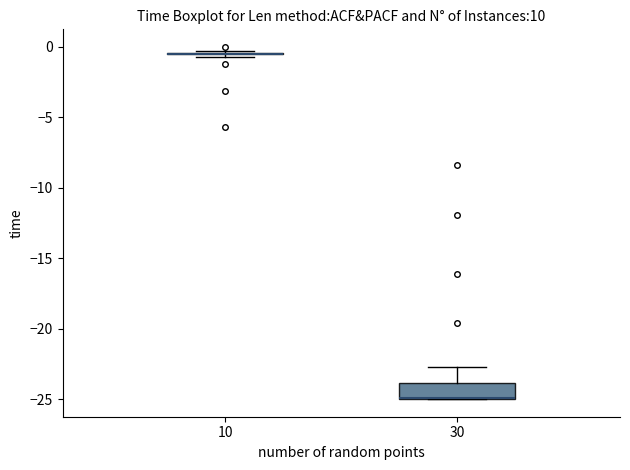

Reading left to right, read every box against the y-axis: the position of its median line, the range the box covers, and the ends of its whiskers. The values are not printed on the chart, so give them approximately, as read against the axis.

10: box collapsed to a line at -0.5, whiskers -0.5 to -0.5
30: median -25.0 (drawn on the box's lower edge), box -25.0 to -24.0, whiskers -25.0 to -22.5